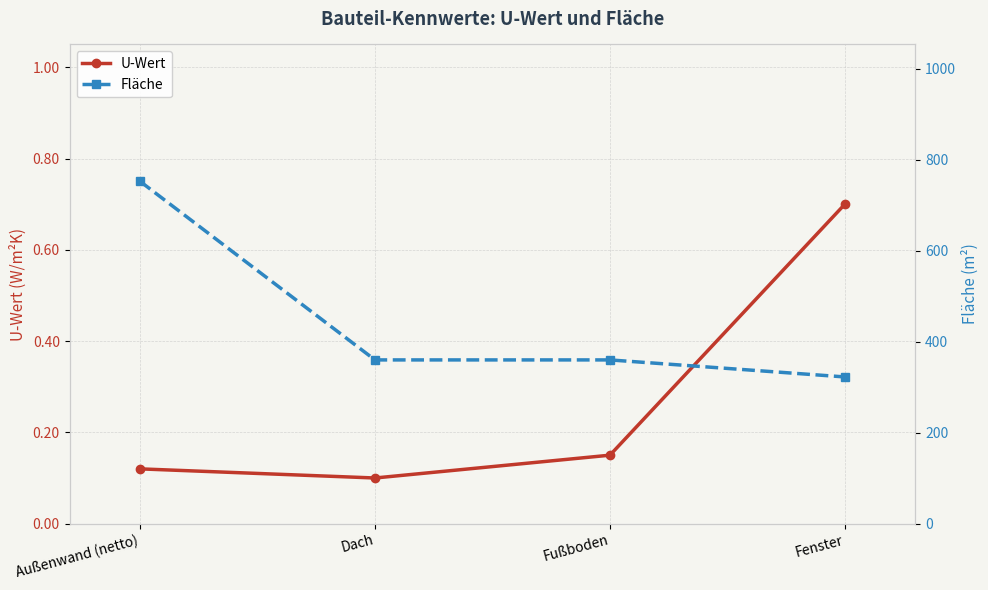

Is this an area chart (filled region under the line)?

No